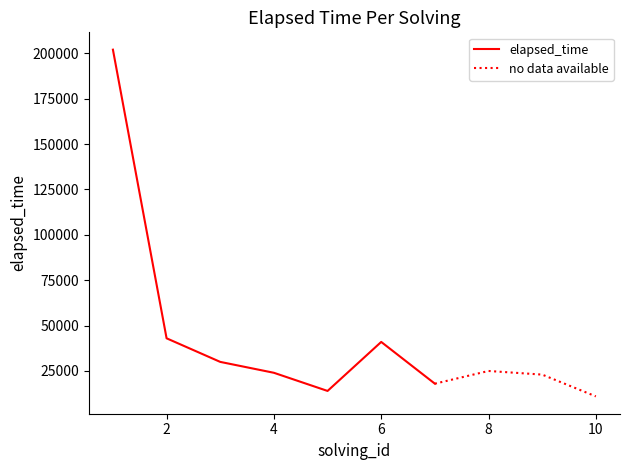

Where is the first local maximum?

6